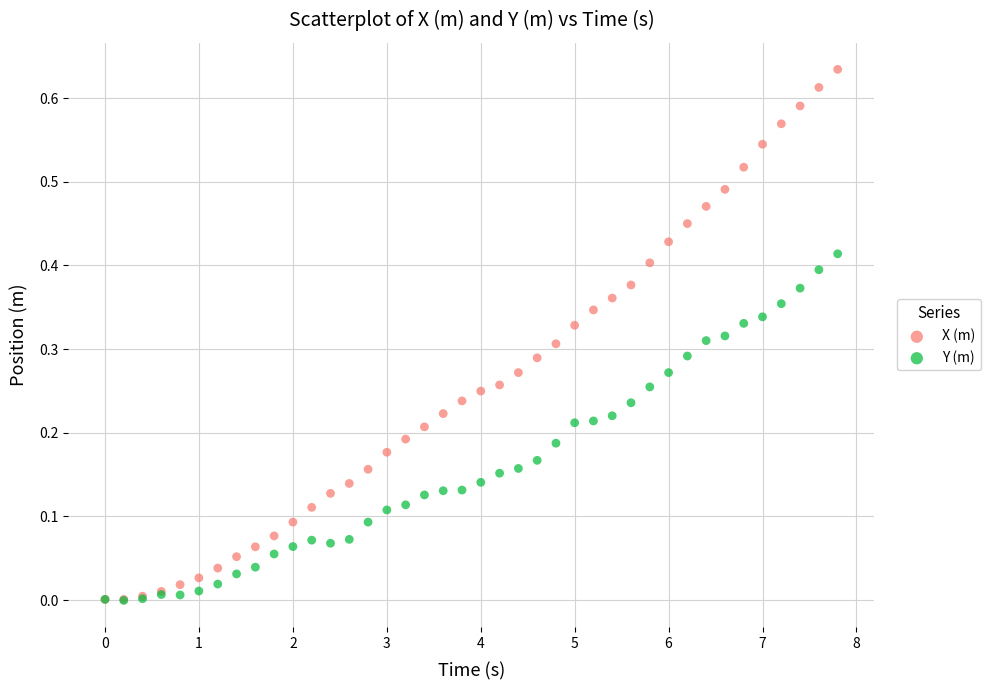

Which series has the largest Y range (max minus min)?

X (m)